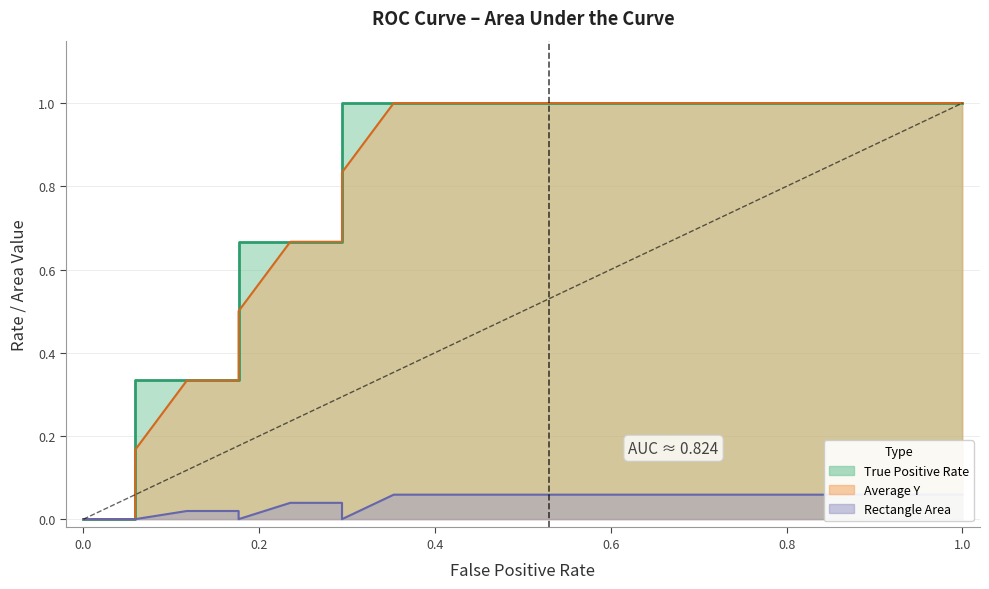

Rank the categories by Average Y value from lowest to highest.

0.0, 0.058823529411764705, 0.058823529411764705, 0.11764705882352941, 0.17647058823529413, 0.17647058823529413, 0.23529411764705882, 0.29411764705882354, 0.29411764705882354, 0.35294117647058826, 0.4117647058823529, 0.47058823529411764, 0.5294117647058824, 0.5882352941176471, 0.6470588235294118, 0.7058823529411765, 0.7647058823529411, 0.8235294117647058, 0.8823529411764706, 0.9411764705882353, 1.0